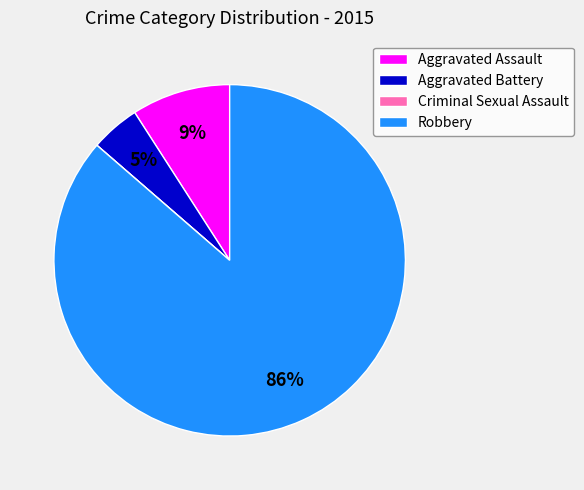

True or false: Robbery accounts for 86% of the total.

True